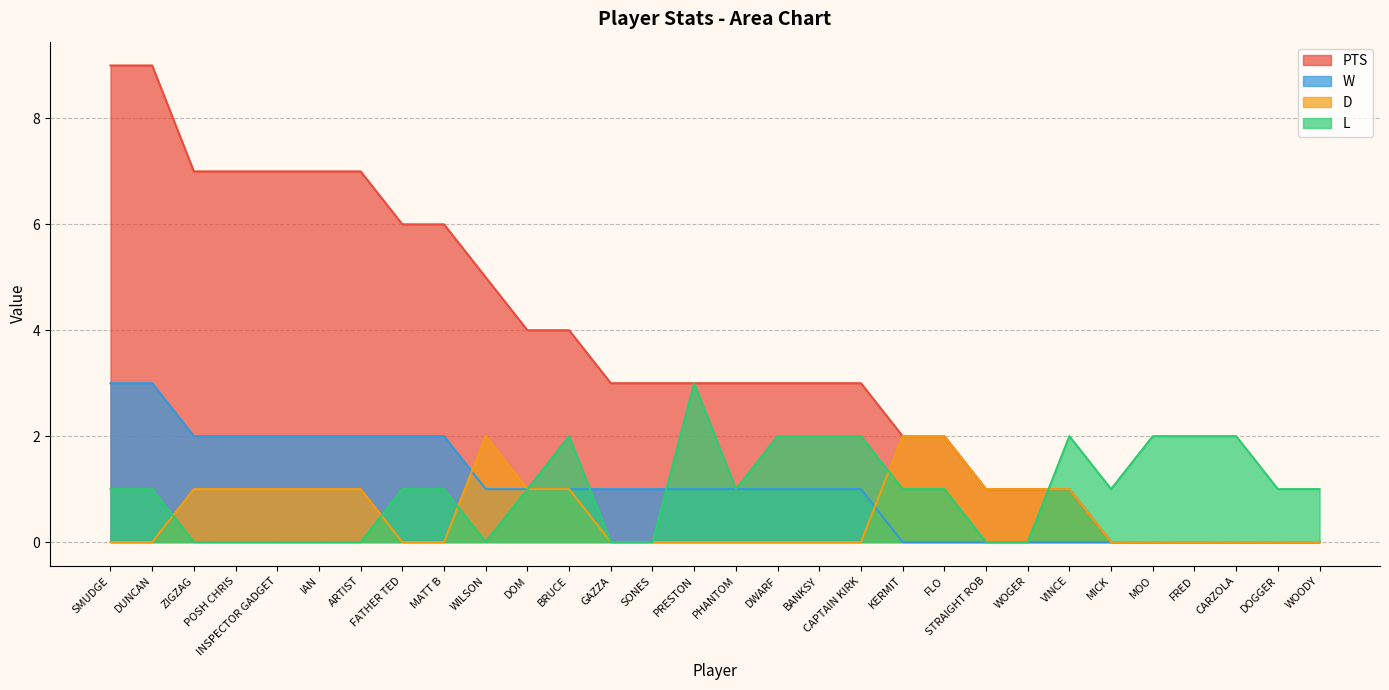

What are all the series names shown in the legend?

PTS, W, D, L